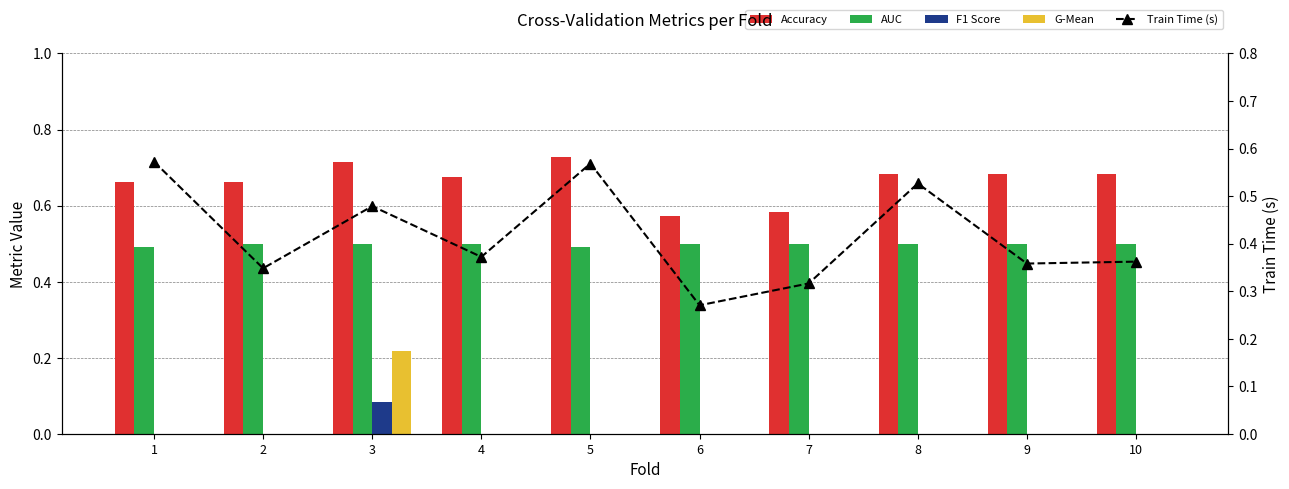

How many groups of bars are there?

10